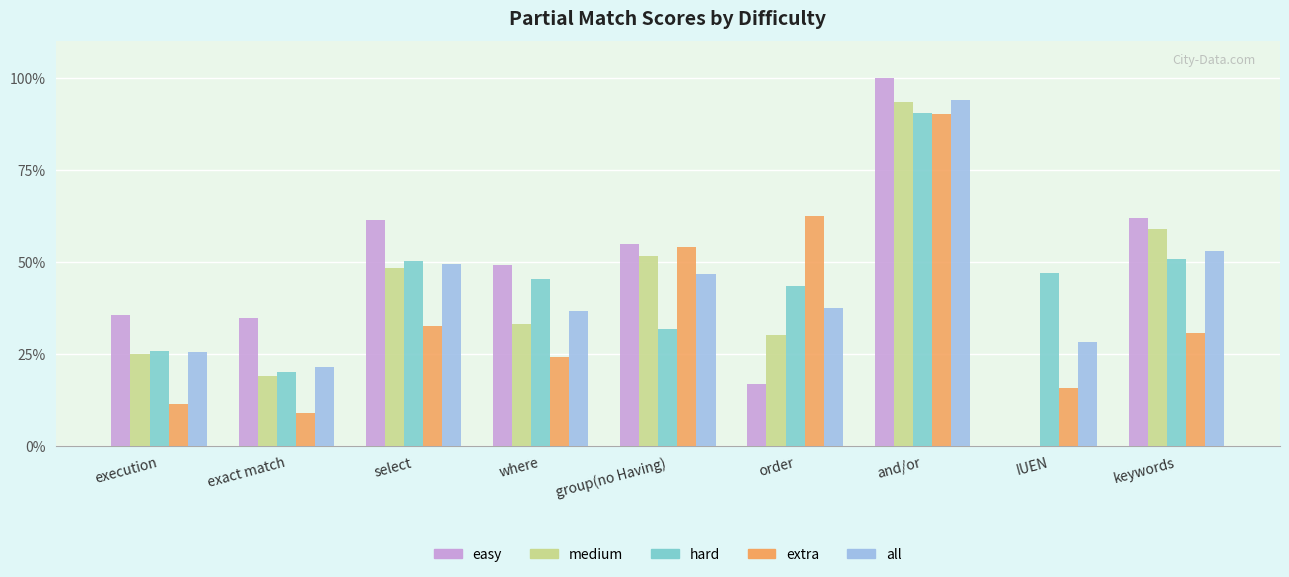

At which category does the chart reach its peak across all series?

and/or